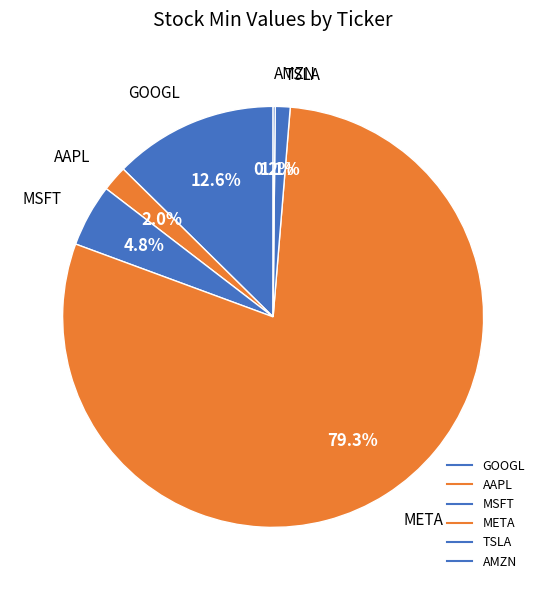

To the nearest percent, what portion does META represent?

79%